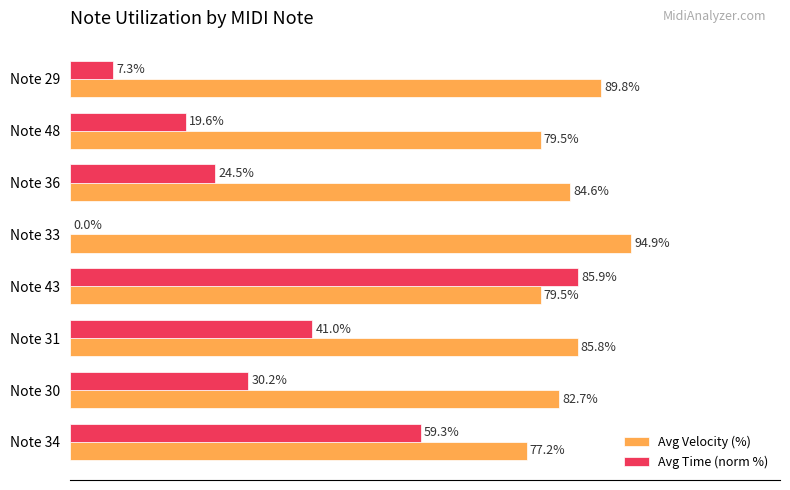

Which category has the highest value in the Avg Time (norm %) series?

Note 43